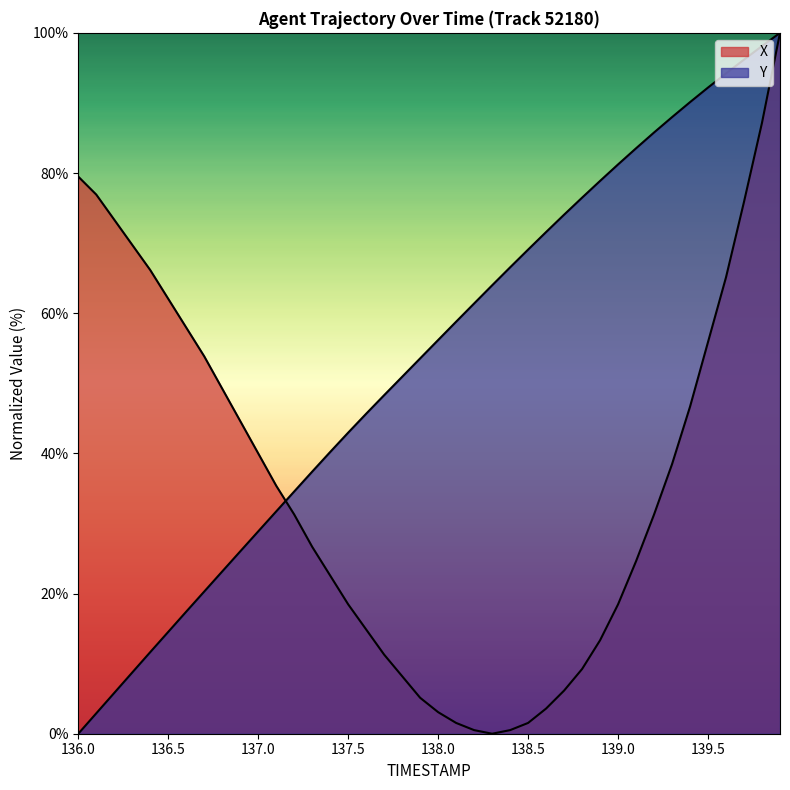

How many values in the Y series exceed 56?

20